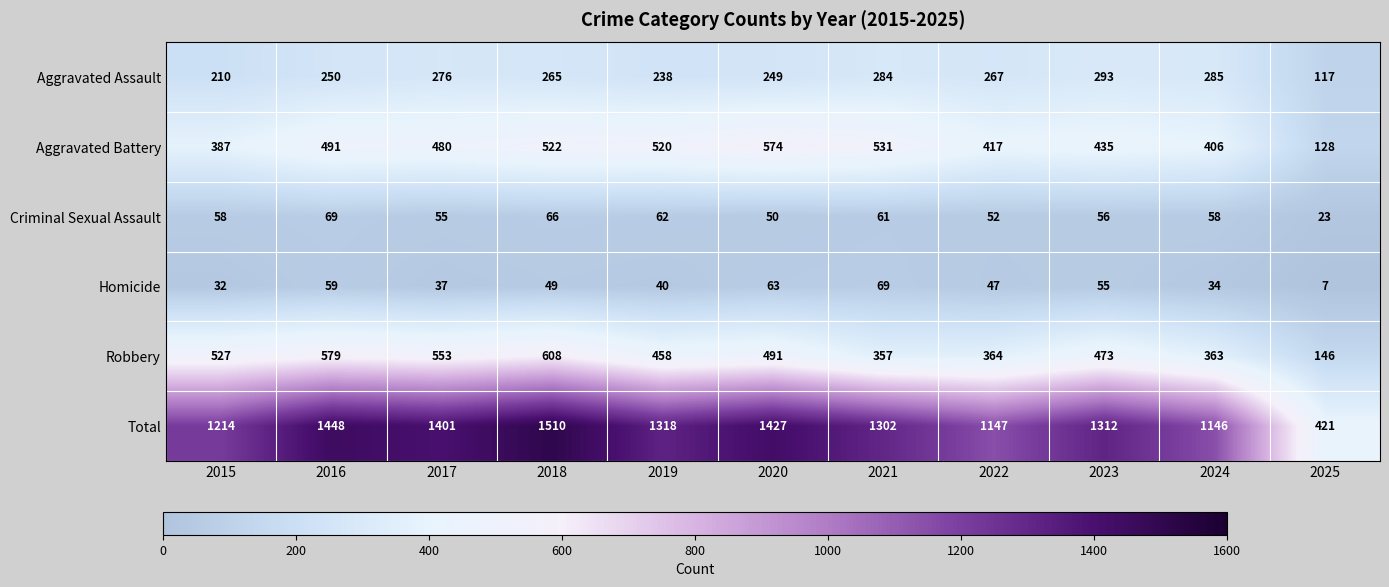

What is the smallest value displayed?

7